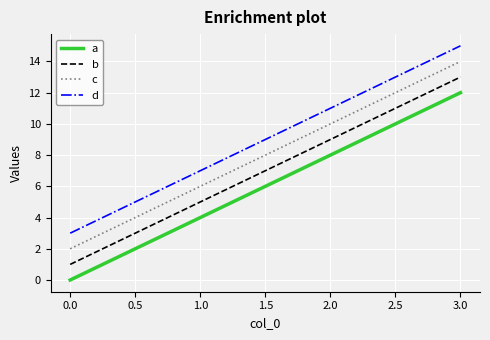

What is the total value across all series at 0.0?

6